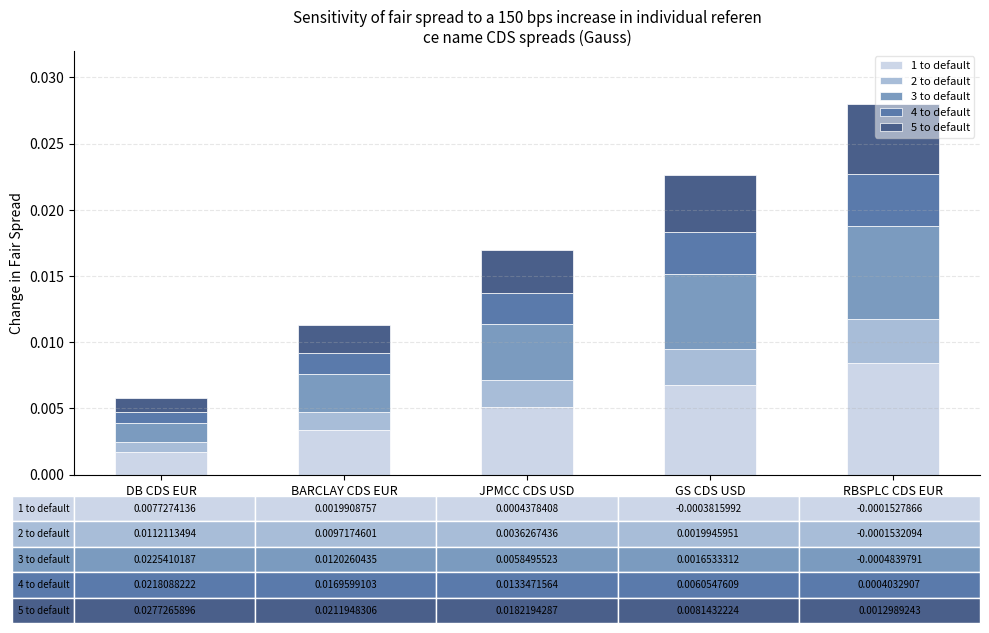

Does the chart contain any negative values?

No